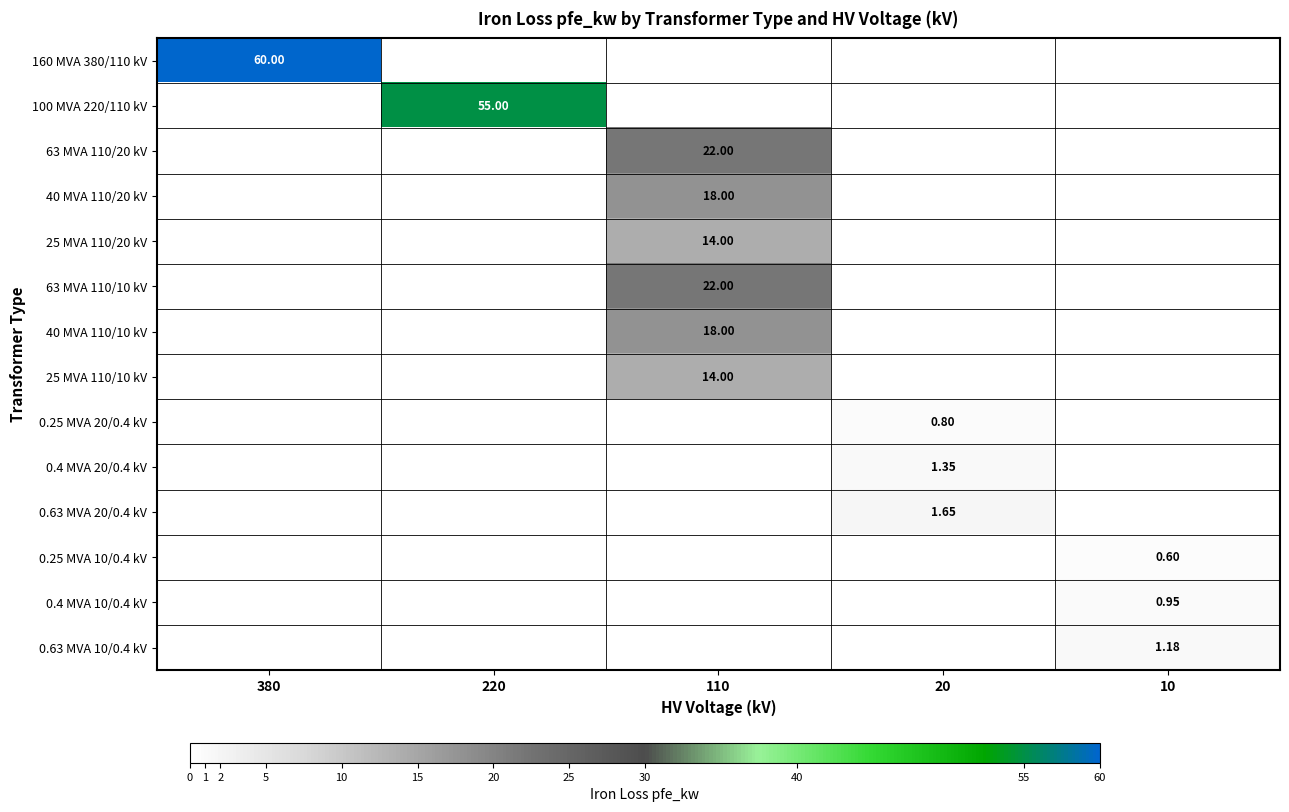

How many distinct data groups are displayed?

14